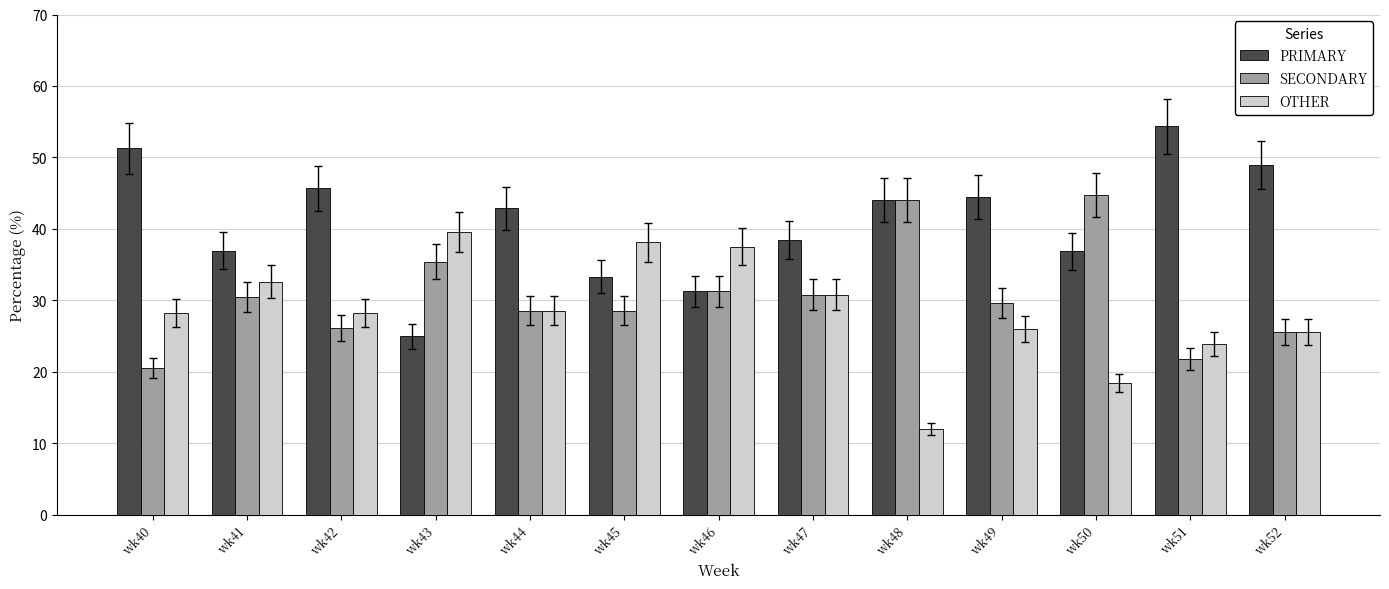

What is the value of the PRIMARY bar at the 11th from the left?

36.8